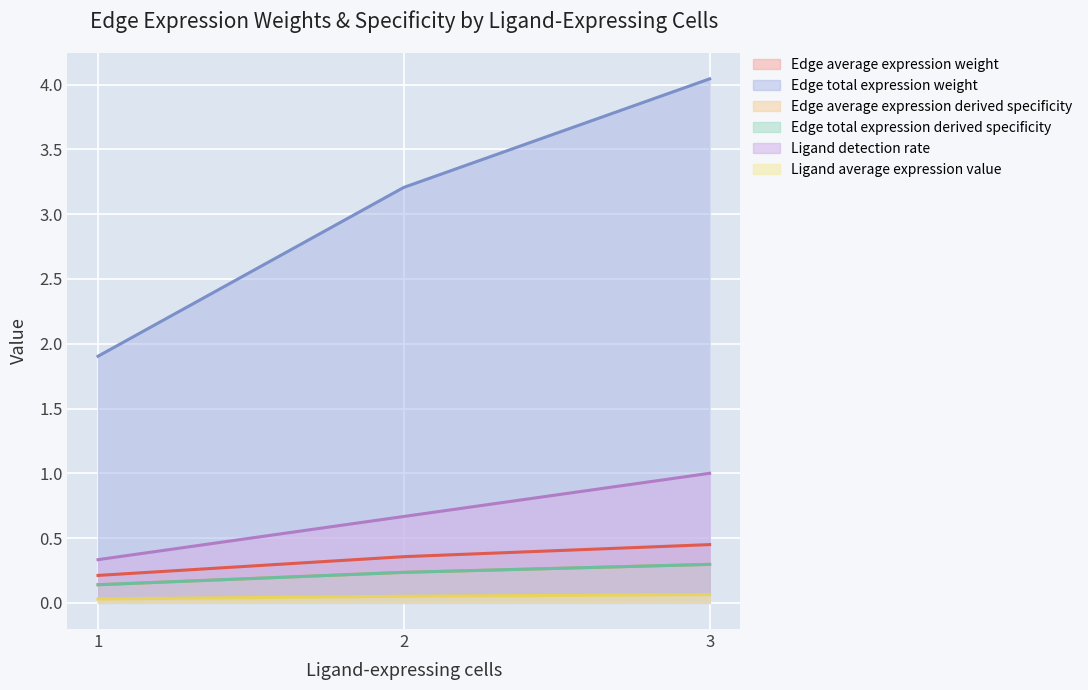

What is the greatest value displayed?

4.0